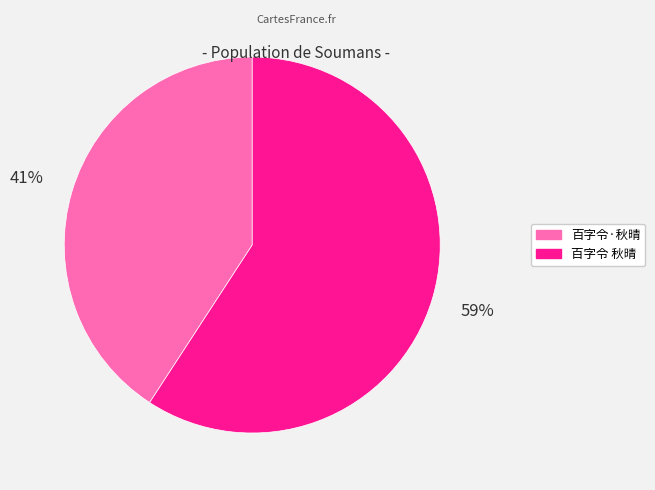

What is the largest slice in the pie chart?

百字令 秋晴